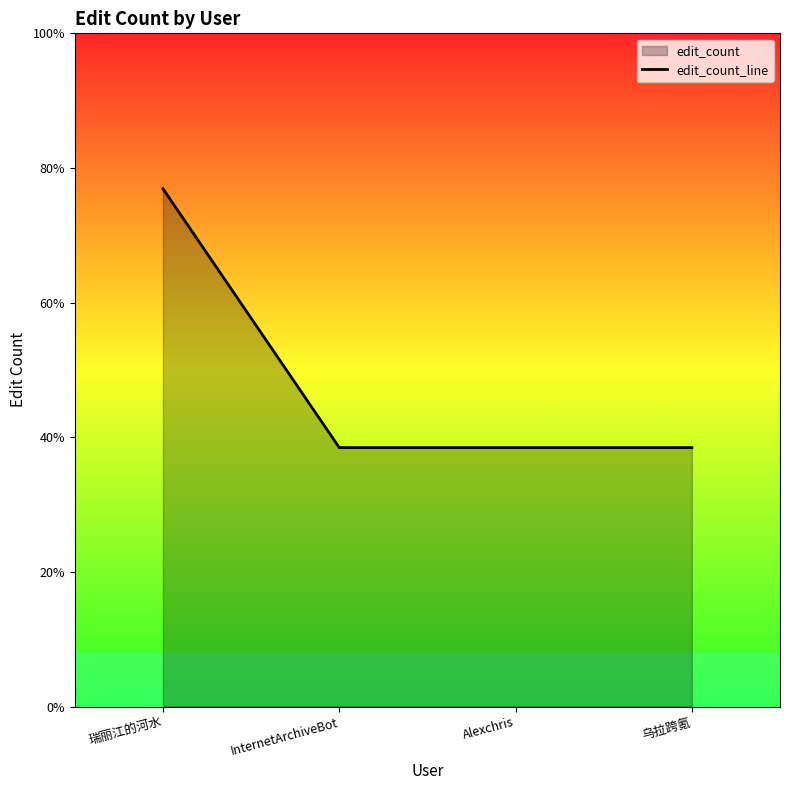

Does the chart have visible grid lines?

No